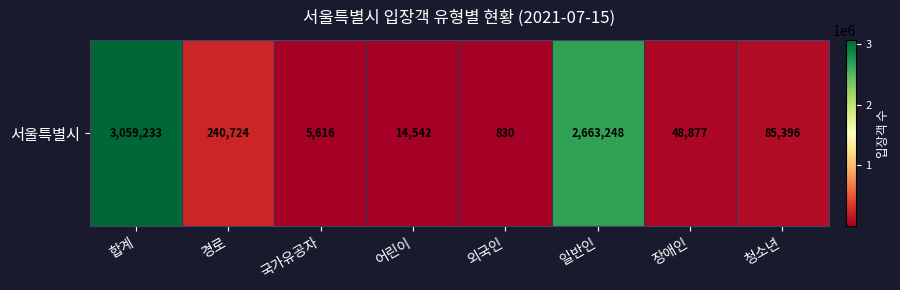

What is the maximum value shown in the chart?

3059233